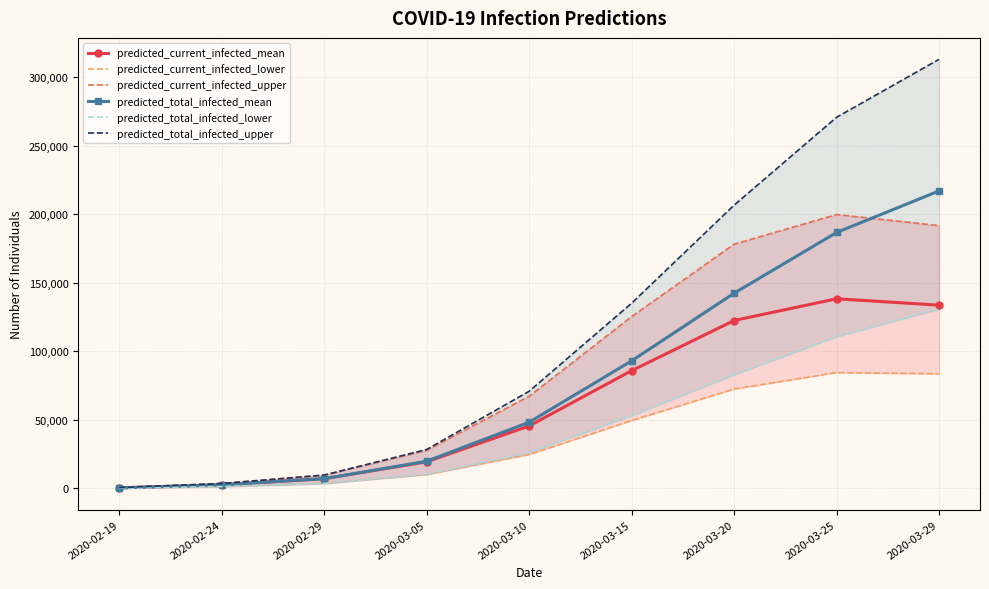

Which series has the largest total across all categories?

predicted_total_infected_upper